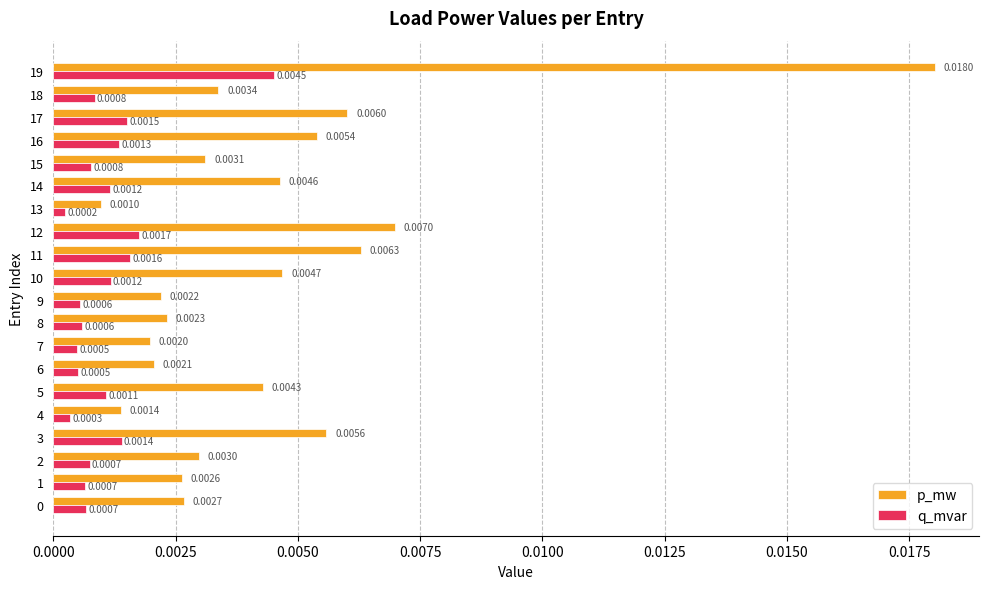

Which series changed the most between 2 and 5?

p_mw